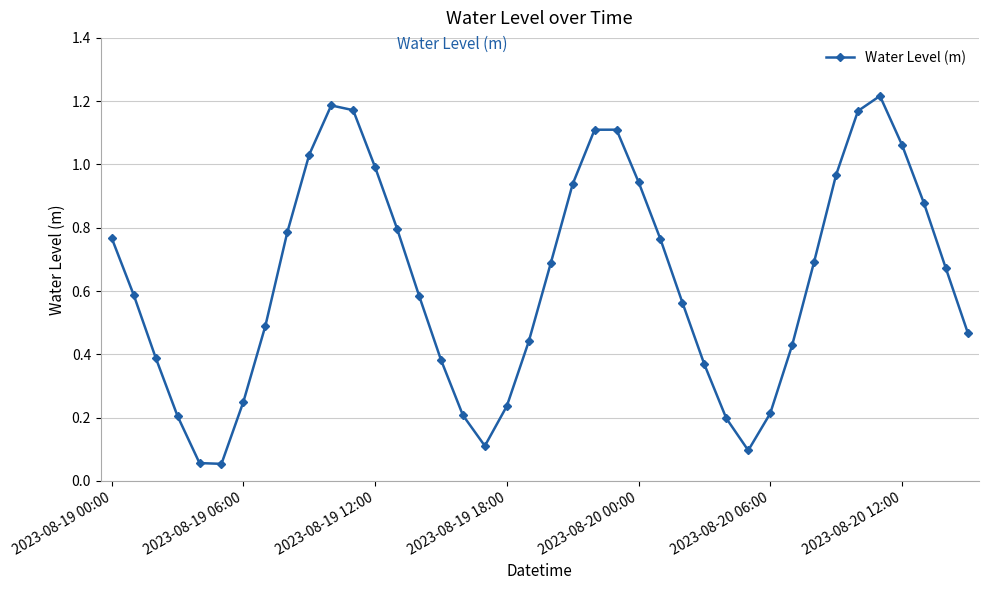

How many interior local valleys (lower than both neighbors) does the data have?

3